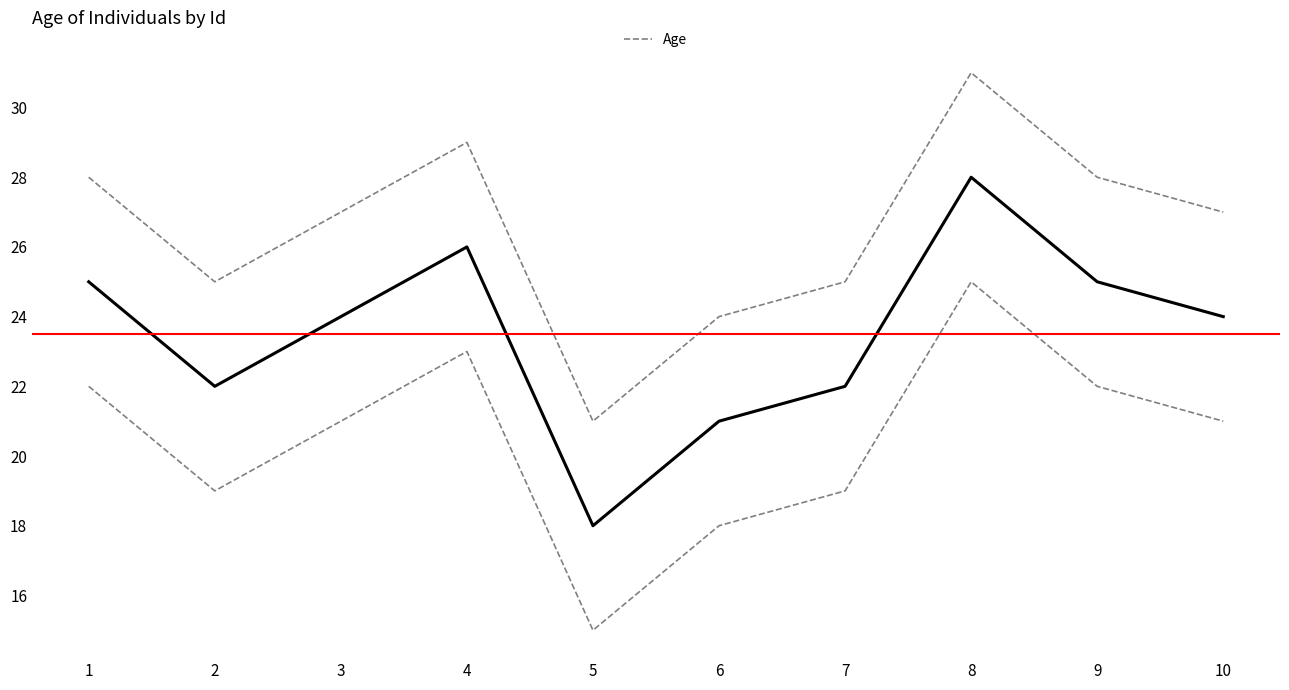

Reading left to right, transcribe all the data shown in this chart.

1=25	2=22	3=24	4=26	5=18	6=21	7=22	8=28	9=25	10=24